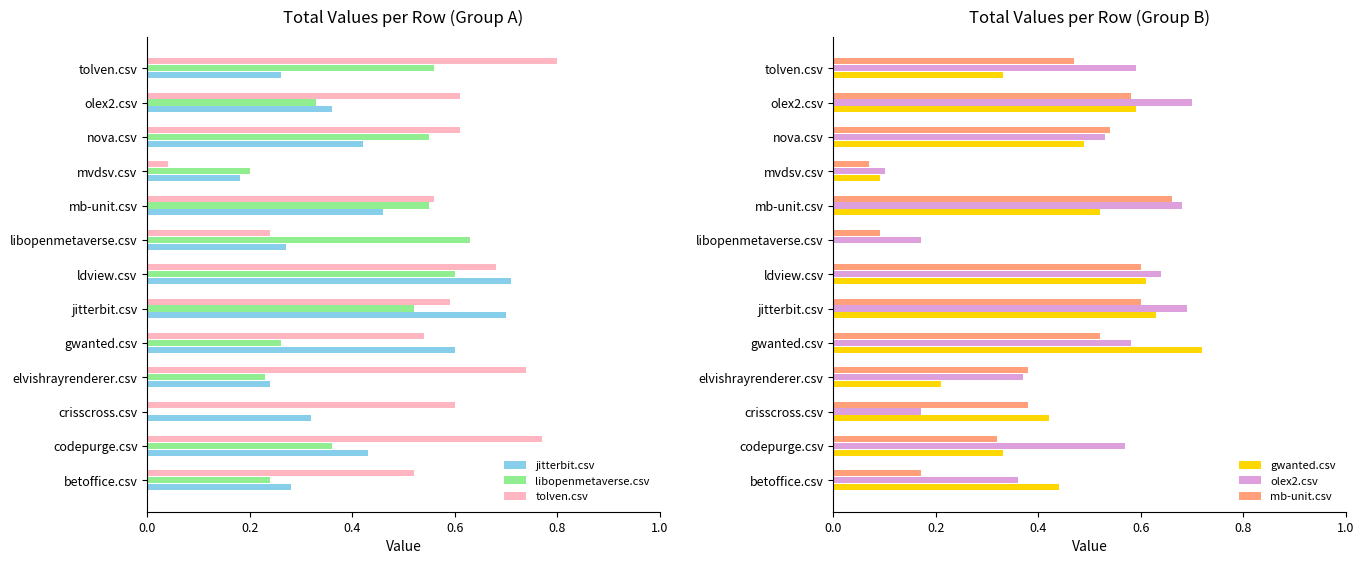

How many data points in libopenmetaverse.csv are above 0?

12